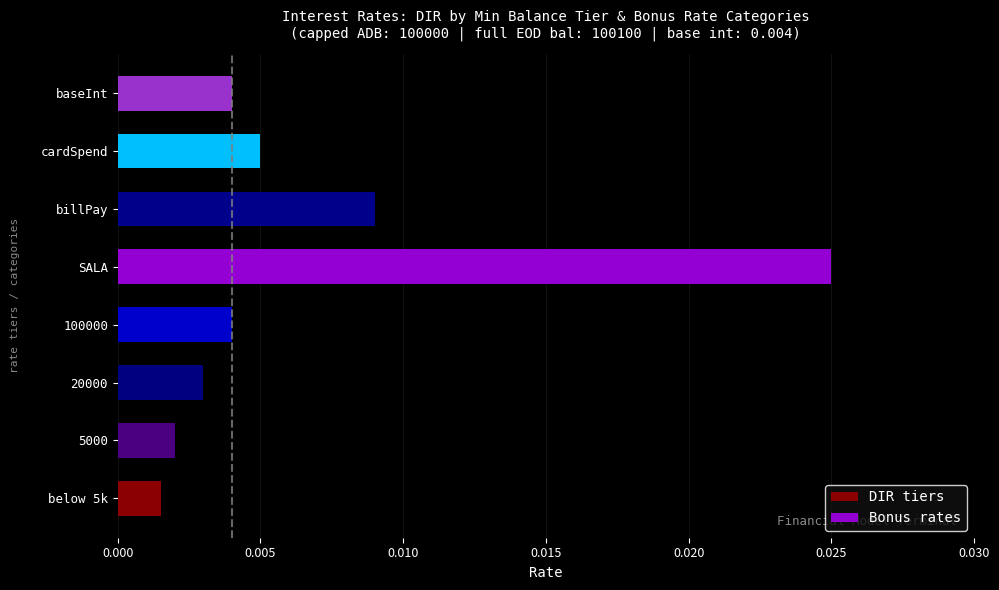

True or false: DIR tiers has a value of 0.0 at 5000.

False